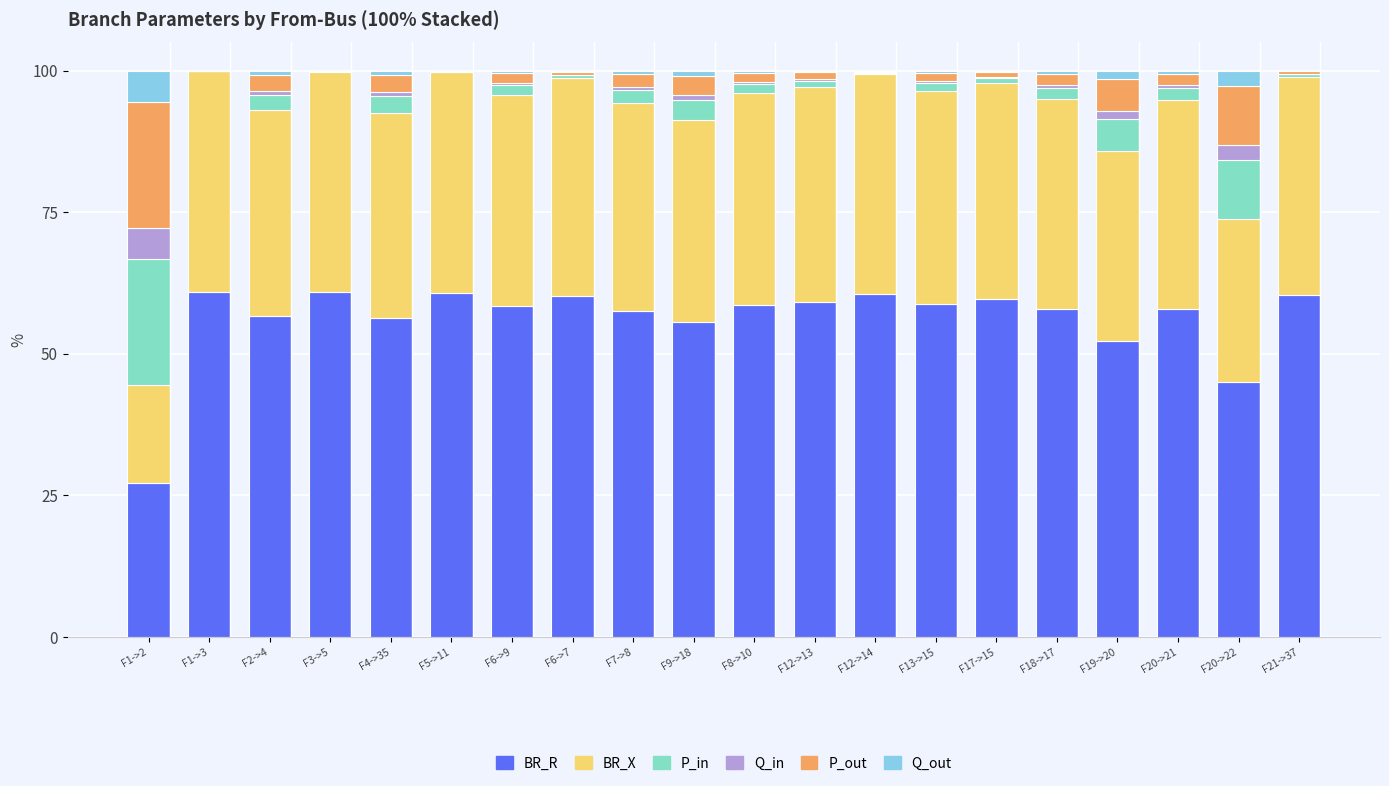

What is the highest value of the BR_R series?

60.9